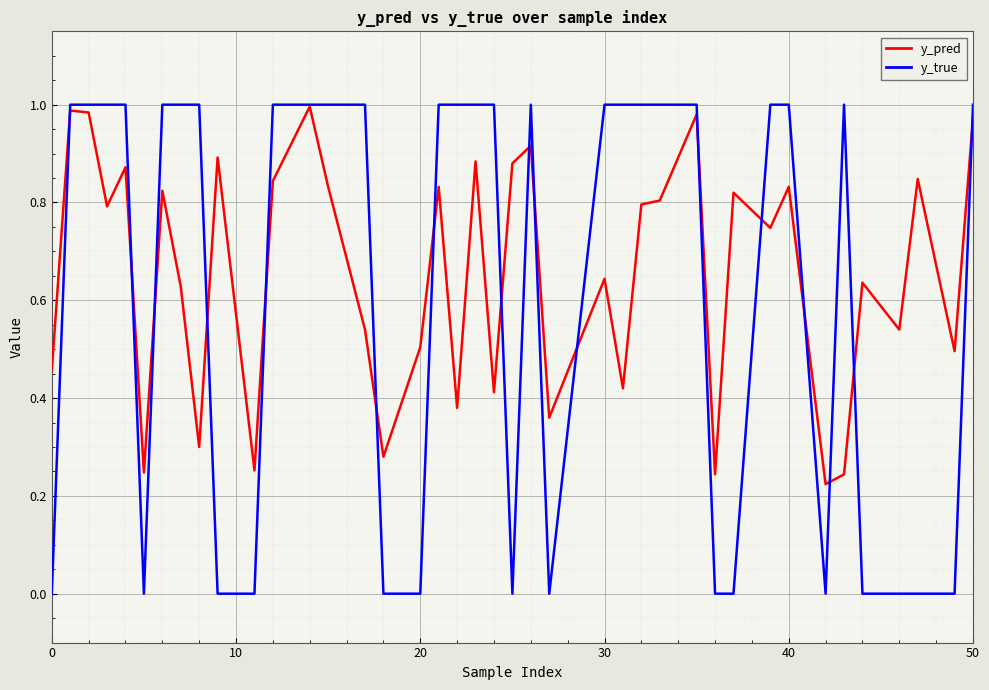

Which series has the widest spread of values?

y_true